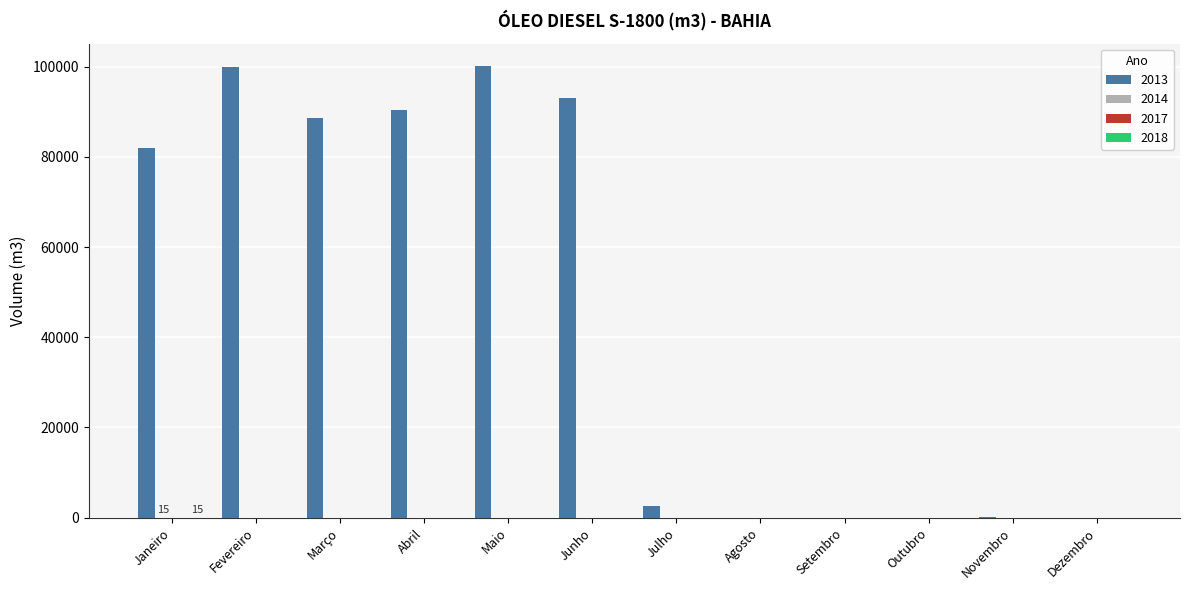

Which series has the largest total across all categories?

2013